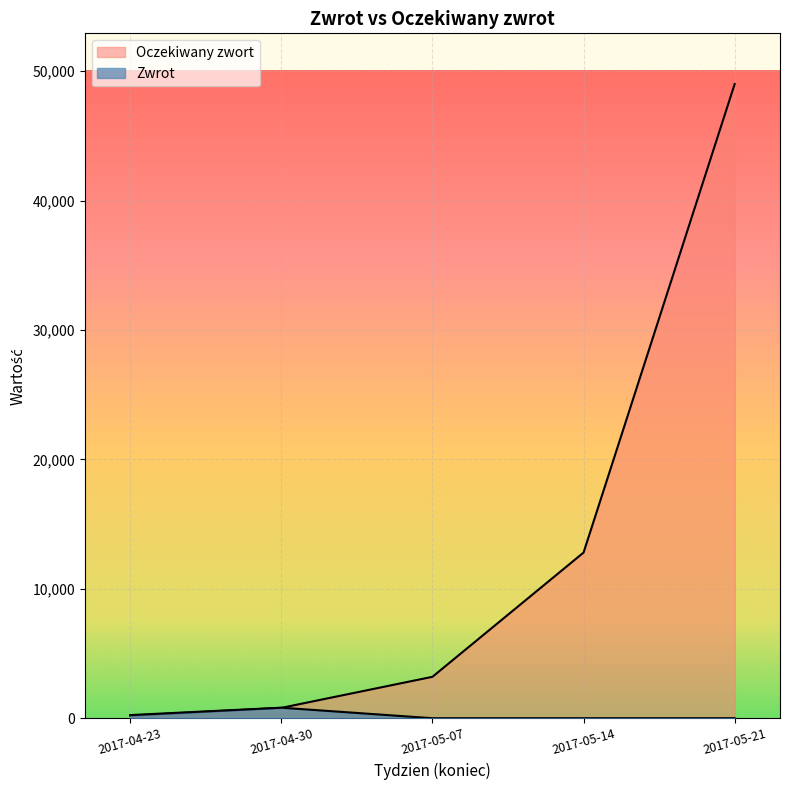

What is the difference between the Zwrot values at 2017-04-30 and 2017-05-14?

813